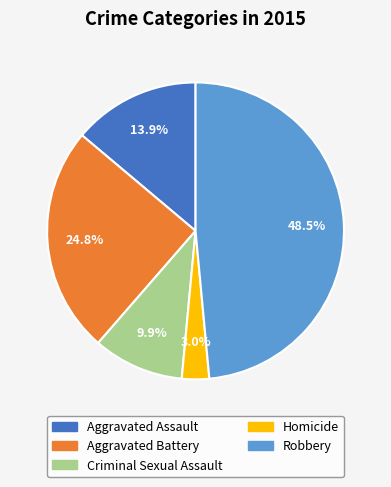

To the nearest percent, what is the average slice percentage?

20%